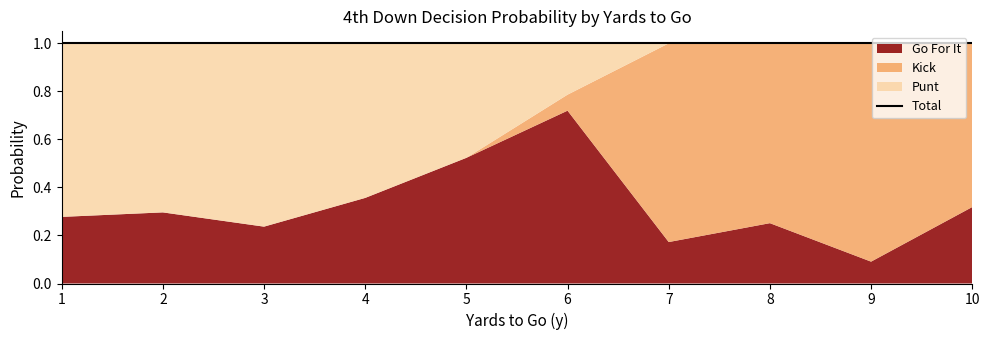

List the series in order of their peak value, lowest first.

gofor, punt, kick